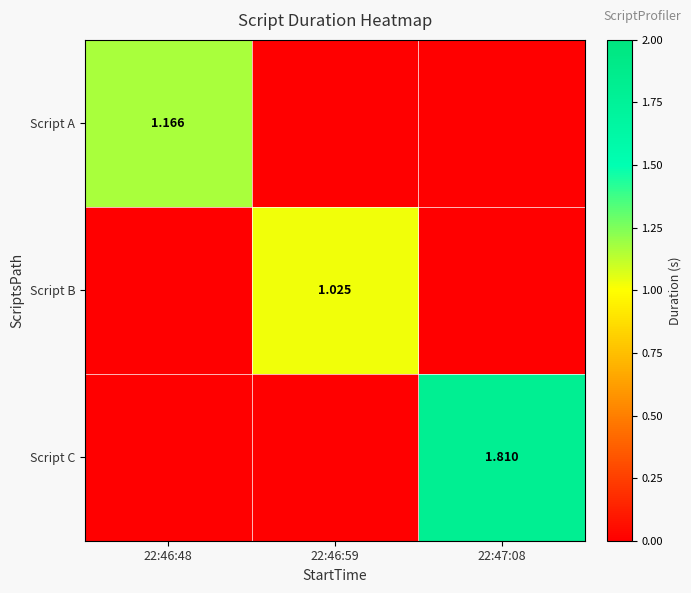

What is the total value across all series at 22:47:08?

1.8